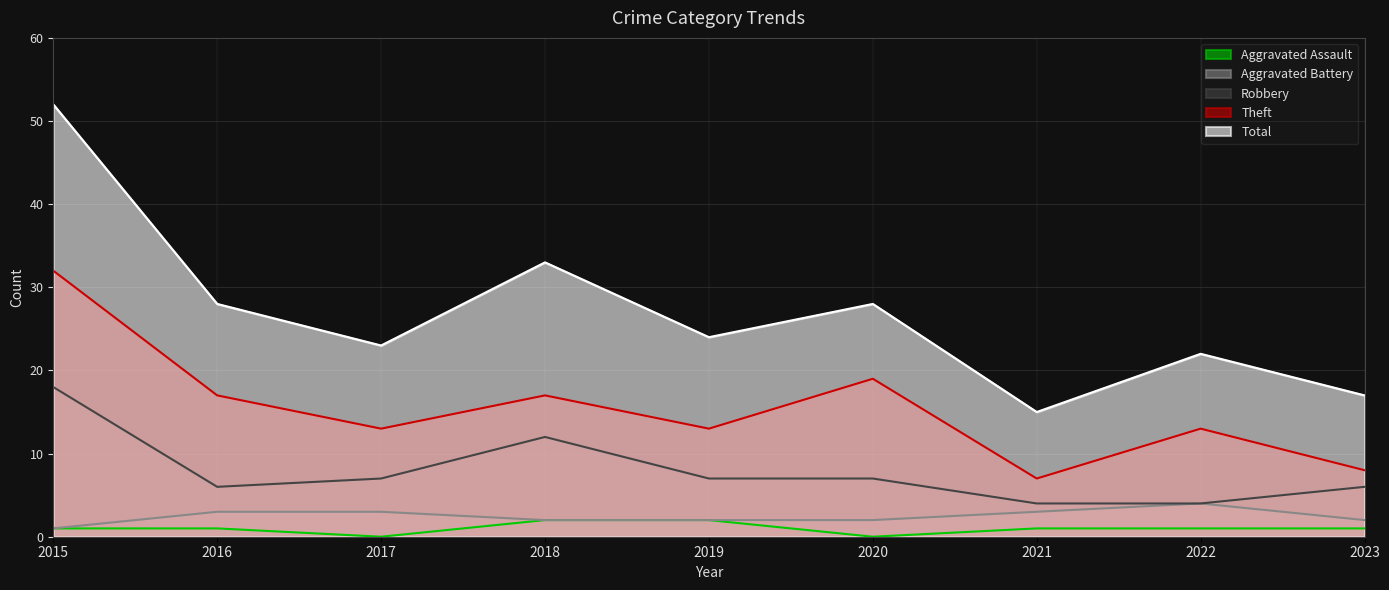

What is the average value of the Aggravated Assault series?

1